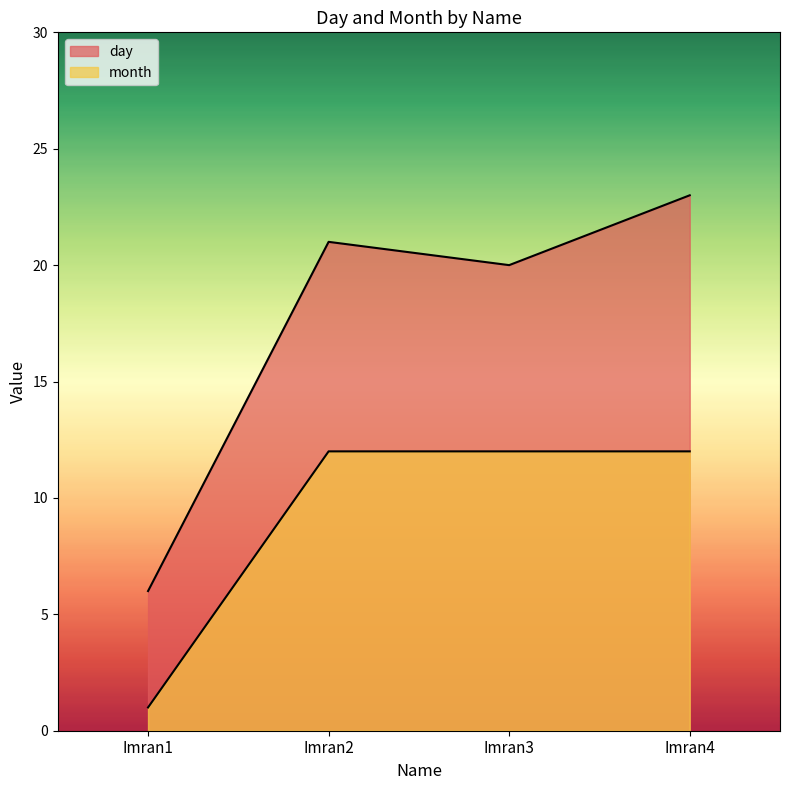

Does the chart display data point markers on the line(s)?

No